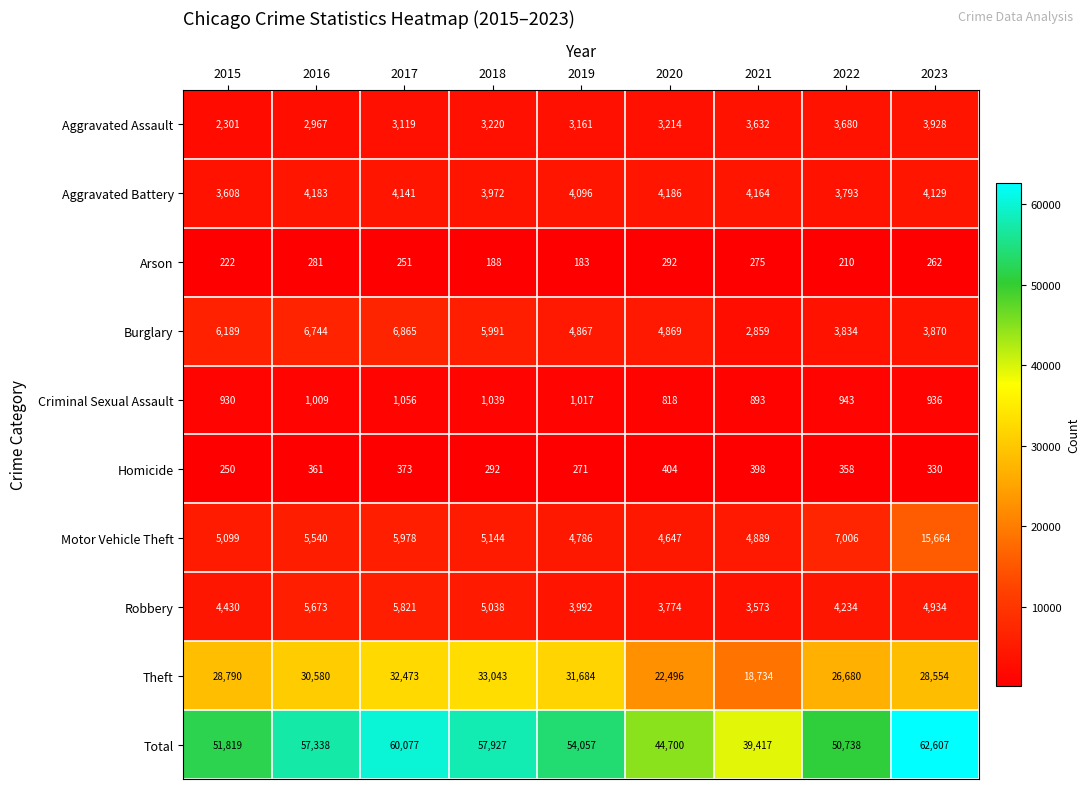

What is the spread (max minus min) of values at 2020?

44408